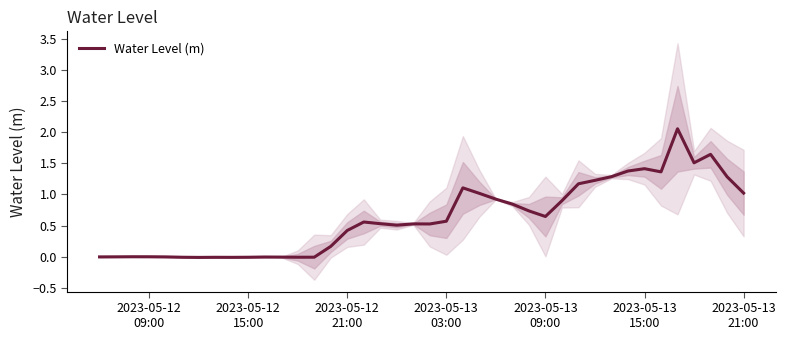

Reading left to right, transcribe all the data shown in this chart.

-0.0	-0.0	-0.0	-0.0	-0.0	-0.0	-0.0	-0.0	-0.0	-0.0	-0.0	-0.0	-0.0	-0.0	0.2	0.4	0.6	0.5	0.5	0.5	0.5	0.6	1.1	1.0	0.9	0.8	0.7	0.6	0.9	1.2	1.2	1.3	1.4	1.4	1.4	2.1	1.5	1.6	1.3	1.0